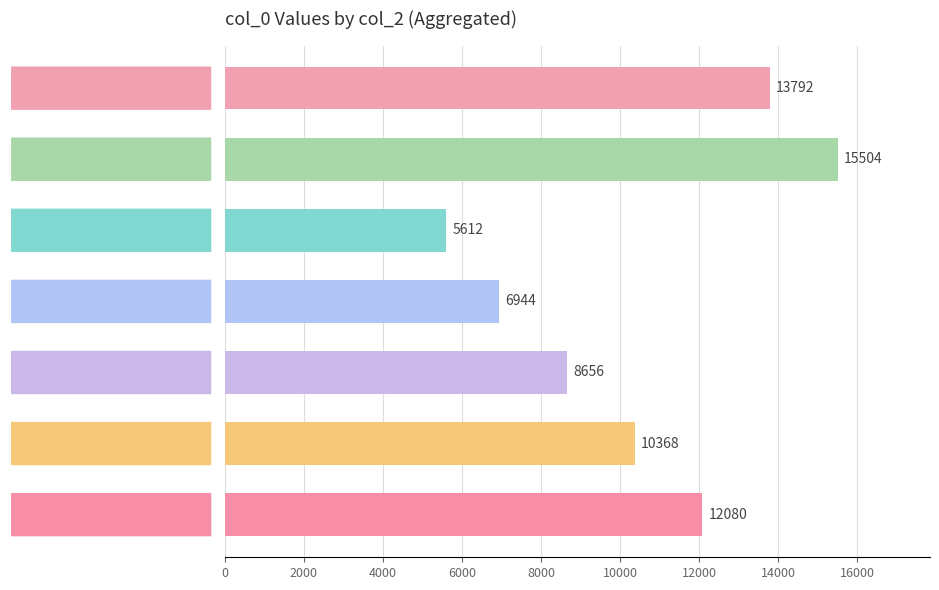

What is the greatest value displayed?

15504